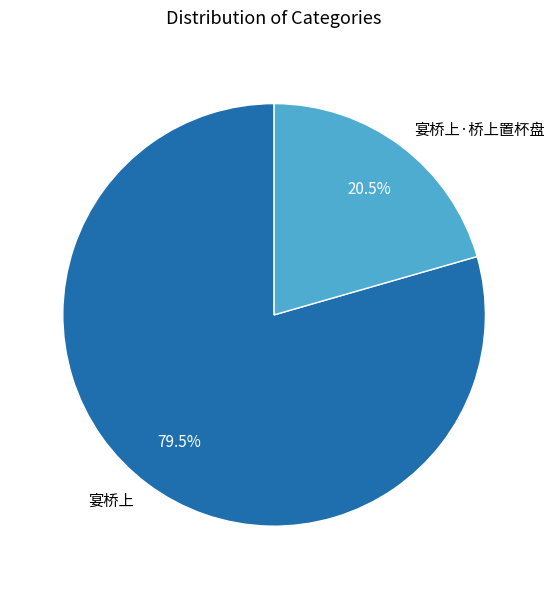

Which has a higher value, 宴桥上·桥上置杯盘 or 宴桥上?

宴桥上